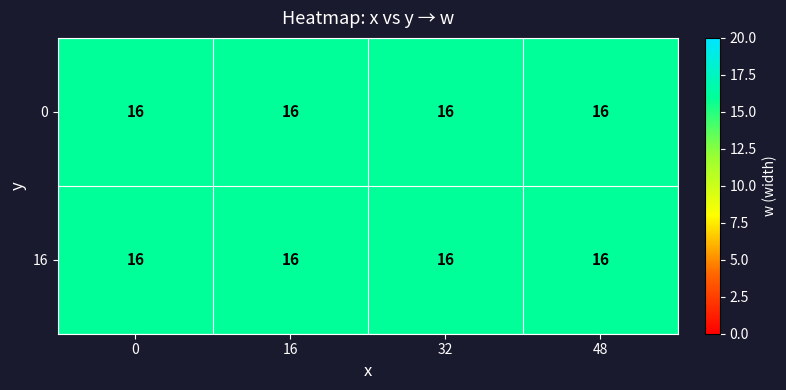

At how many categories does at least one series exceed 1?

4